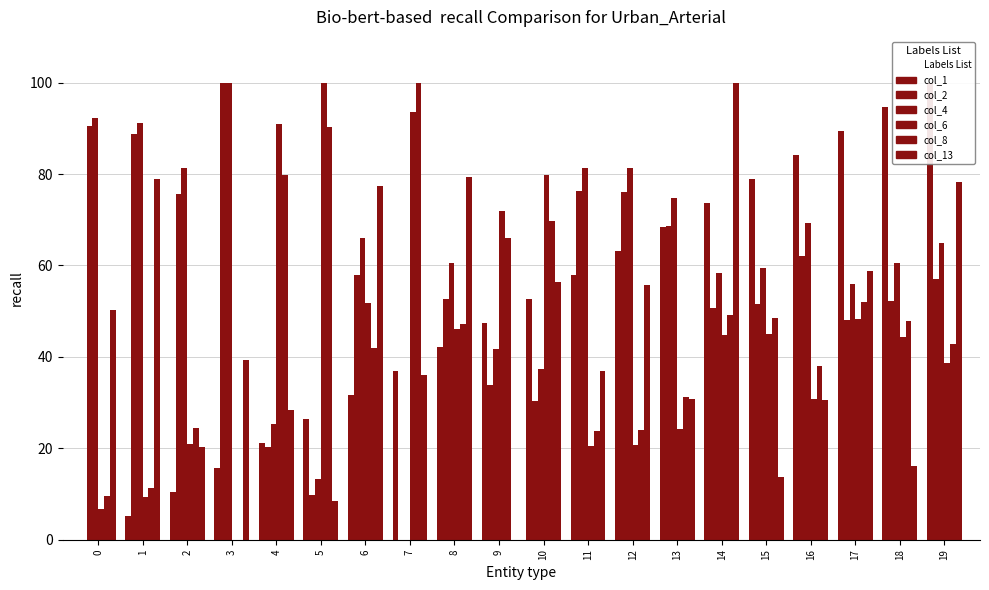

Rank the series at 4 from lowest to highest value.

col_2, col_1, col_4, col_13, col_8, col_6